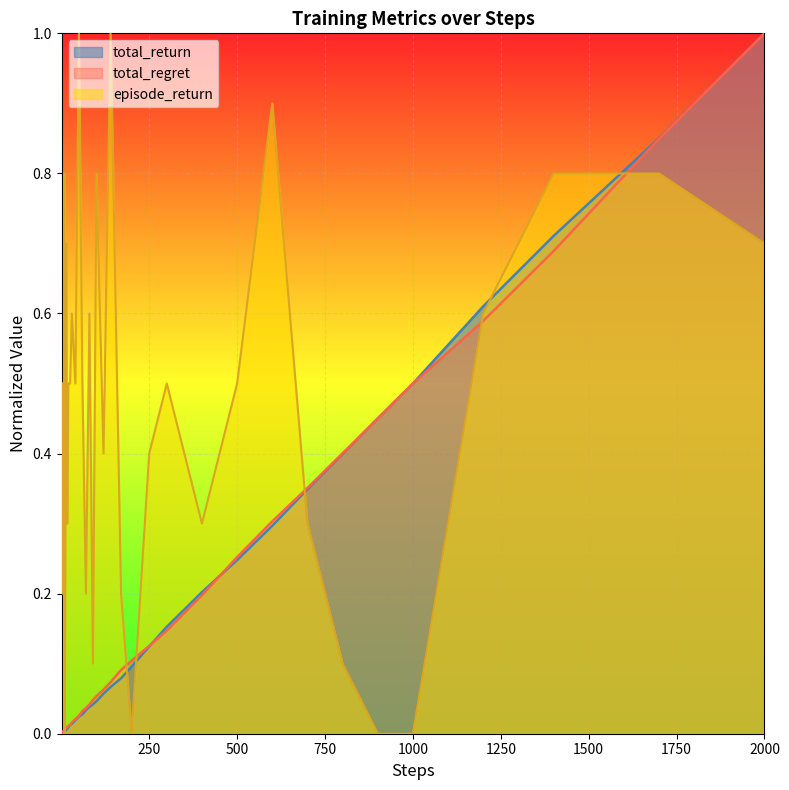

Which series ends up on top after the final intersection of total_regret and episode_return?

total_regret